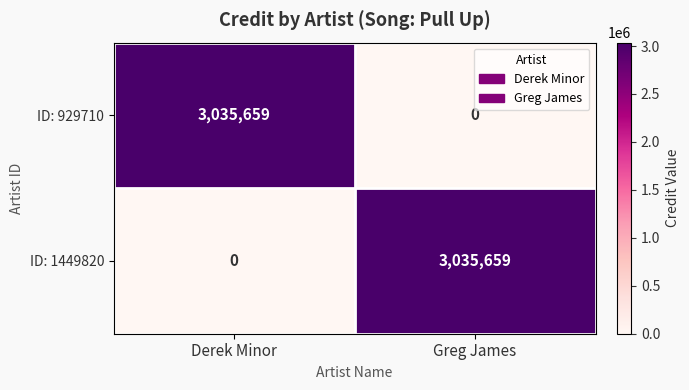

What is the spread (max minus min) of values at Derek Minor?

3035659